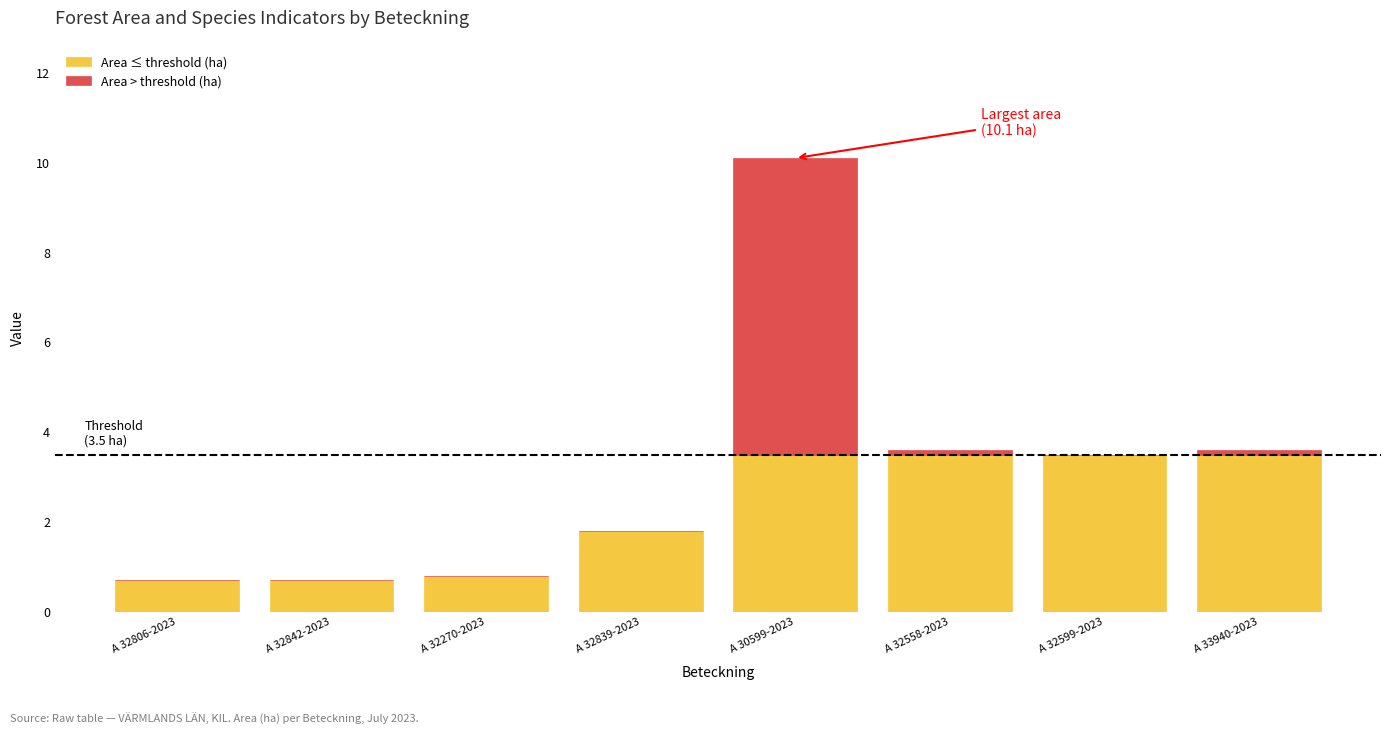

Reading right to left, transcribe the values for Area ≤ threshold (ha).

A 33940-2023=3.5	A 32599-2023=3.5	A 32558-2023=3.5	A 30599-2023=3.5	A 32839-2023=1.8	A 32270-2023=0.8	A 32842-2023=0.7	A 32806-2023=0.7